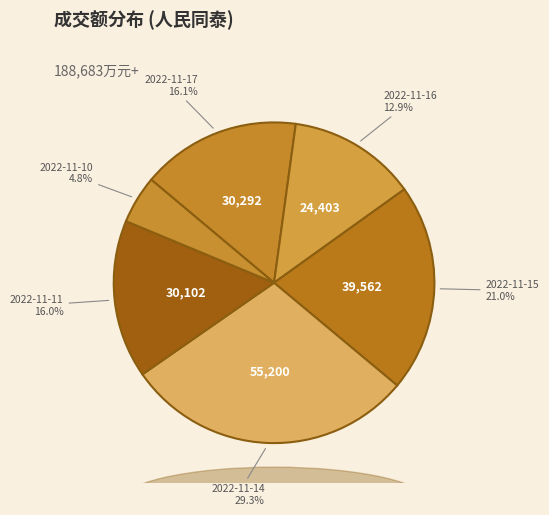

To the nearest percent, what is the average slice percentage?

17%